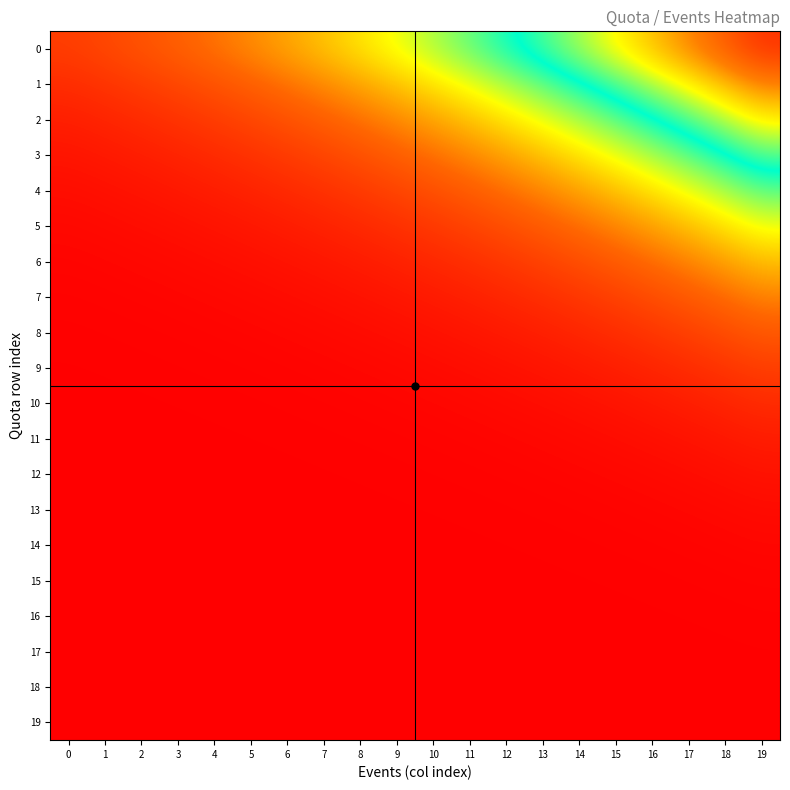

Reading left to right, extract all data points from this chart.

0: 0=0.2	1=0.2	2=0.3	3=0.3	4=0.4	5=0.4	6=0.5	7=0.5	8=0.6	9=0.7	10=0.8	11=0.9	12=1.0	13=1.1	14=1.2	15=1.4	16=1.5	17=1.7	18=1.8	19=2.0
1: 0=0.1	1=0.2	2=0.2	3=0.2	4=0.3	5=0.3	6=0.4	7=0.4	8=0.5	9=0.5	10=0.6	11=0.7	12=0.8	13=0.9	14=1.0	15=1.1	16=1.2	17=1.4	18=1.5	19=1.7
2: 0=0.1	1=0.1	2=0.1	3=0.2	4=0.2	5=0.2	6=0.3	7=0.3	8=0.4	9=0.4	10=0.5	11=0.5	12=0.6	13=0.7	14=0.8	15=0.9	16=1.0	17=1.1	18=1.2	19=1.4
3: 0=0.1	1=0.1	2=0.1	3=0.1	4=0.1	5=0.2	6=0.2	7=0.2	8=0.3	9=0.3	10=0.4	11=0.4	12=0.5	13=0.5	14=0.6	15=0.7	16=0.8	17=0.9	18=1.0	19=1.1
4: 0=0.0	1=0.1	2=0.1	3=0.1	4=0.1	5=0.1	6=0.1	7=0.2	8=0.2	9=0.2	10=0.3	11=0.3	12=0.4	13=0.4	14=0.5	15=0.5	16=0.6	17=0.7	18=0.8	19=0.9
5: 0=0.0	1=0.0	2=0.0	3=0.1	4=0.1	5=0.1	6=0.1	7=0.1	8=0.1	9=0.2	10=0.2	11=0.2	12=0.3	13=0.3	14=0.3	15=0.4	16=0.5	17=0.5	18=0.6	19=0.7
6: 0=0.0	1=0.0	2=0.0	3=0.0	4=0.0	5=0.1	6=0.1	7=0.1	8=0.1	9=0.1	10=0.1	11=0.2	12=0.2	13=0.2	14=0.3	15=0.3	16=0.3	17=0.4	18=0.5	19=0.5
7: 0=0.0	1=0.0	2=0.0	3=0.0	4=0.0	5=0.0	6=0.0	7=0.0	8=0.1	9=0.1	10=0.1	11=0.1	12=0.1	13=0.2	14=0.2	15=0.2	16=0.3	17=0.3	18=0.3	19=0.4
8: 0=0.0	1=0.0	2=0.0	3=0.0	4=0.0	5=0.0	6=0.0	7=0.0	8=0.0	9=0.0	10=0.1	11=0.1	12=0.1	13=0.1	14=0.1	15=0.1	16=0.2	17=0.2	18=0.2	19=0.3
9: 0=0.0	1=0.0	2=0.0	3=0.0	4=0.0	5=0.0	6=0.0	7=0.0	8=0.0	9=0.0	10=0.0	11=0.0	12=0.1	13=0.1	14=0.1	15=0.1	16=0.1	17=0.1	18=0.2	19=0.2
10: 0=0.0	1=0.0	2=0.0	3=0.0	4=0.0	5=0.0	6=0.0	7=0.0	8=0.0	9=0.0	10=0.0	11=0.0	12=0.0	13=0.0	14=0.1	15=0.1	16=0.1	17=0.1	18=0.1	19=0.1
11: 0=0.0	1=0.0	2=0.0	3=0.0	4=0.0	5=0.0	6=0.0	7=0.0	8=0.0	9=0.0	10=0.0	11=0.0	12=0.0	13=0.0	14=0.0	15=0.0	16=0.1	17=0.1	18=0.1	19=0.1
12: 0=0.0	1=0.0	2=0.0	3=0.0	4=0.0	5=0.0	6=0.0	7=0.0	8=0.0	9=0.0	10=0.0	11=0.0	12=0.0	13=0.0	14=0.0	15=0.0	16=0.0	17=0.0	18=0.0	19=0.1
13: 0=0.0	1=0.0	2=0.0	3=0.0	4=0.0	5=0.0	6=0.0	7=0.0	8=0.0	9=0.0	10=0.0	11=0.0	12=0.0	13=0.0	14=0.0	15=0.0	16=0.0	17=0.0	18=0.0	19=0.0
14: 0=0.0	1=0.0	2=0.0	3=0.0	4=0.0	5=0.0	6=0.0	7=0.0	8=0.0	9=0.0	10=0.0	11=0.0	12=0.0	13=0.0	14=0.0	15=0.0	16=0.0	17=0.0	18=0.0	19=0.0
15: 0=0.0	1=0.0	2=0.0	3=0.0	4=0.0	5=0.0	6=0.0	7=0.0	8=0.0	9=0.0	10=0.0	11=0.0	12=0.0	13=0.0	14=0.0	15=0.0	16=0.0	17=0.0	18=0.0	19=0.0
16: 0=0.0	1=0.0	2=0.0	3=0.0	4=0.0	5=0.0	6=0.0	7=0.0	8=0.0	9=0.0	10=0.0	11=0.0	12=0.0	13=0.0	14=0.0	15=0.0	16=0.0	17=0.0	18=0.0	19=0.0
17: 0=0.0	1=0.0	2=0.0	3=0.0	4=0.0	5=0.0	6=0.0	7=0.0	8=0.0	9=0.0	10=0.0	11=0.0	12=0.0	13=0.0	14=0.0	15=0.0	16=0.0	17=0.0	18=0.0	19=0.0
18: 0=0.0	1=0.0	2=0.0	3=0.0	4=0.0	5=0.0	6=0.0	7=0.0	8=0.0	9=0.0	10=0.0	11=0.0	12=0.0	13=0.0	14=0.0	15=0.0	16=0.0	17=0.0	18=0.0	19=0.0
19: 0=0.0	1=0.0	2=0.0	3=0.0	4=0.0	5=0.0	6=0.0	7=0.0	8=0.0	9=0.0	10=0.0	11=0.0	12=0.0	13=0.0	14=0.0	15=0.0	16=0.0	17=0.0	18=0.0	19=0.0